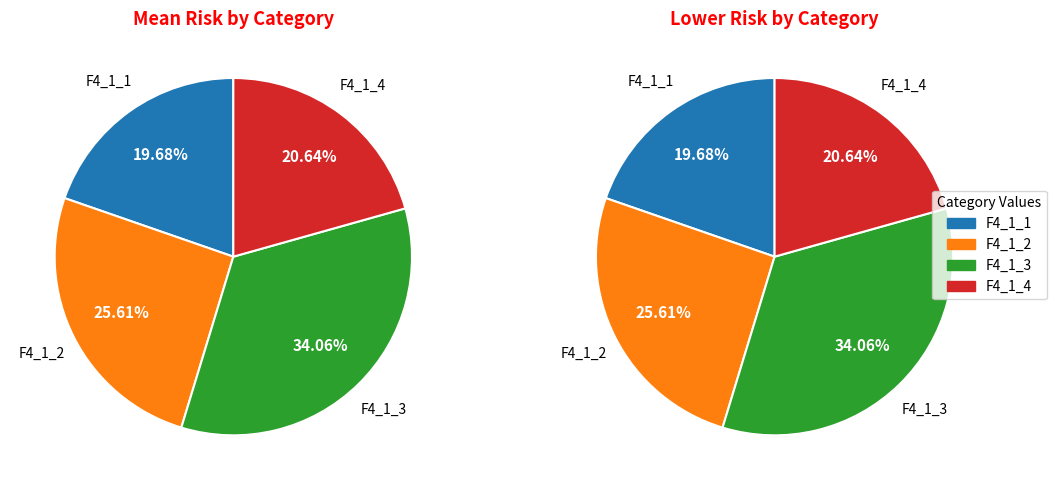

To the nearest percent, what is the difference between the F4_1_3 and F4_1_4 slice percentages?

13%